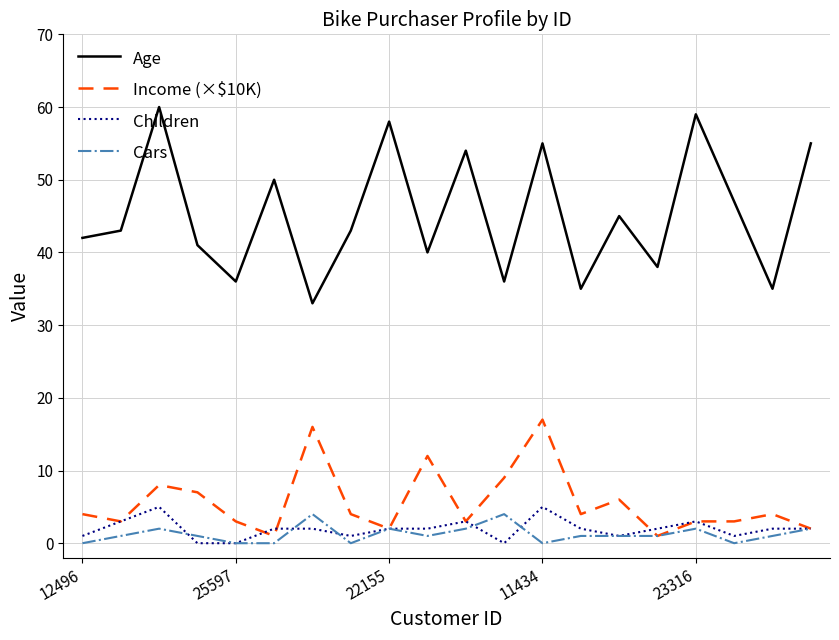

What is the maximum value for Children?

5